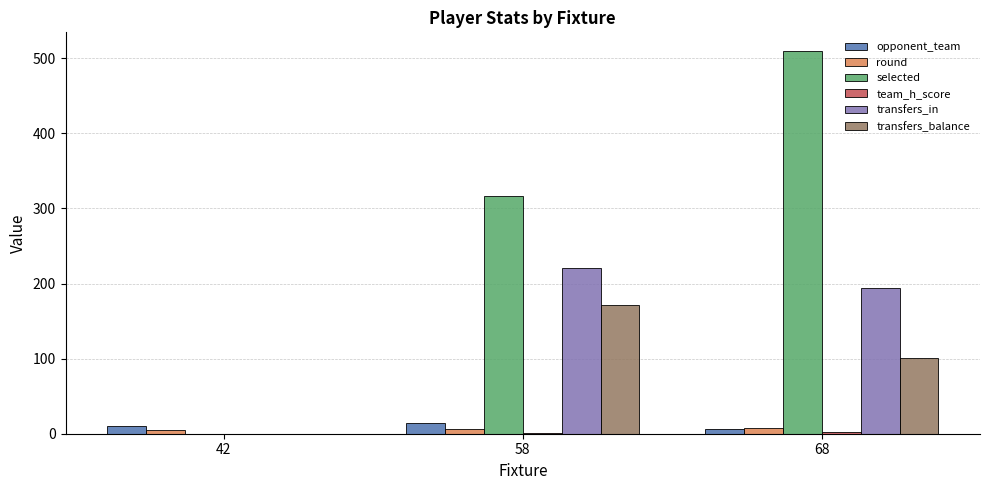

Is it true that transfers_in equals 194 at 68?

True